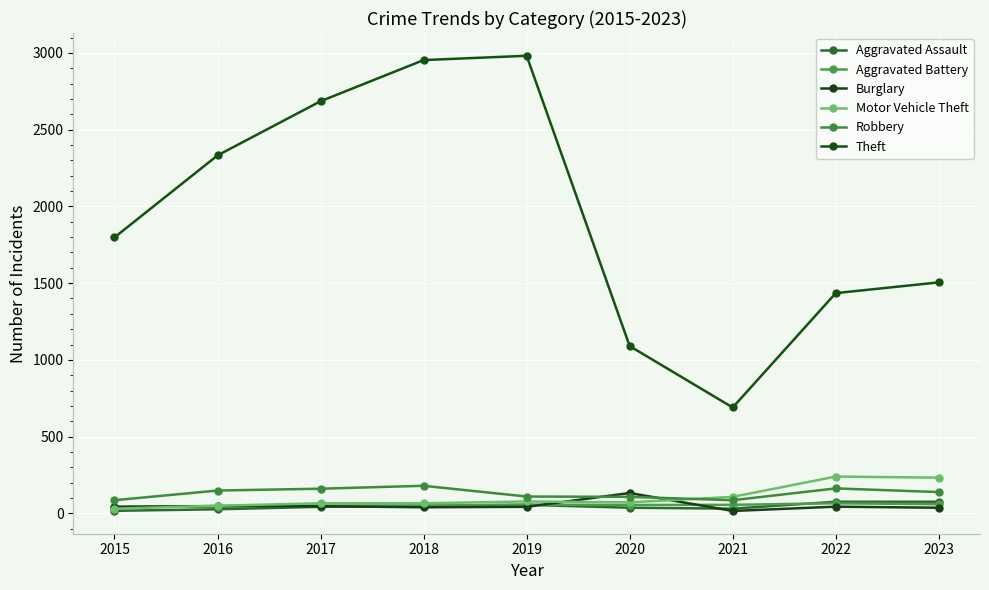

Reading right to left, what are all the values shown in this chart?

Aggravated Assault: 76	76	31	37	56	49	43	27	17
Aggravated Battery: 60	66	56	55	57	52	51	44	43
Burglary: 37	44	16	133	43	40	47	48	43
Motor Vehicle Theft: 233	240	108	72	78	66	66	50	31
Robbery: 139	163	86	108	110	180	161	149	86
Theft: 1505	1435	690	1090	2981	2953	2685	2332	1798